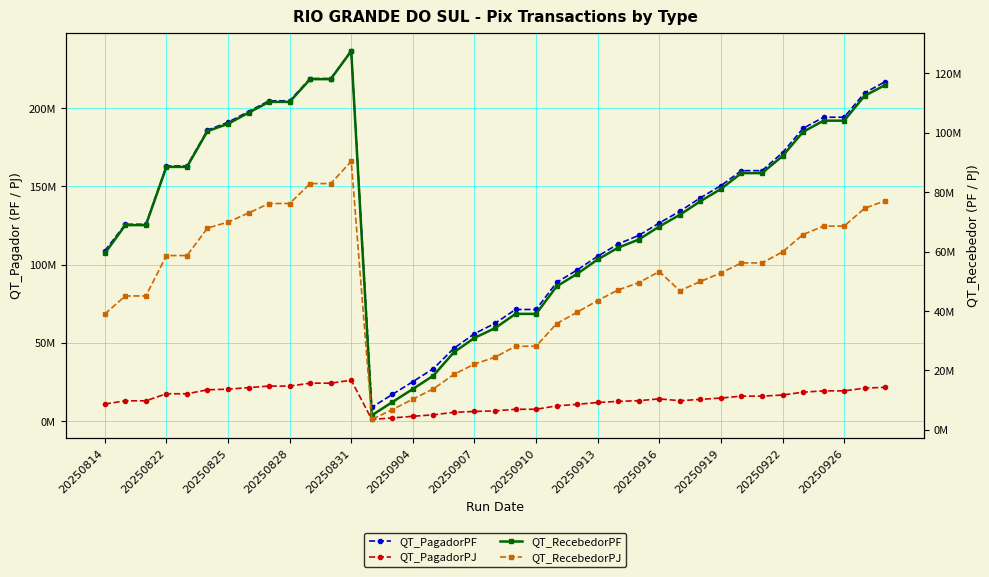

How many interior local valleys does the QT_PagadorPF series have?

1